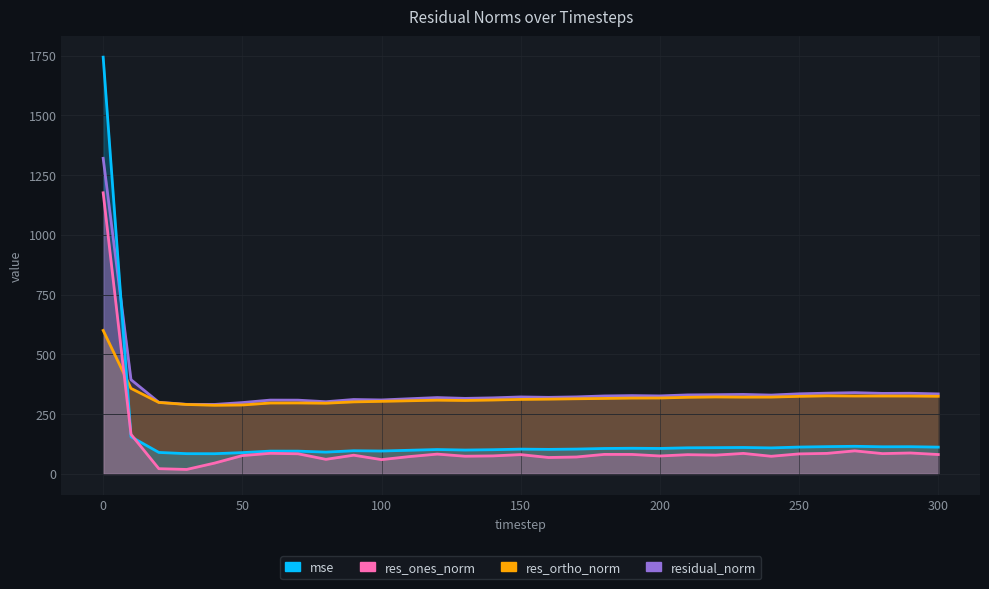

Where is the first local maximum for res_ortho_norm?

70